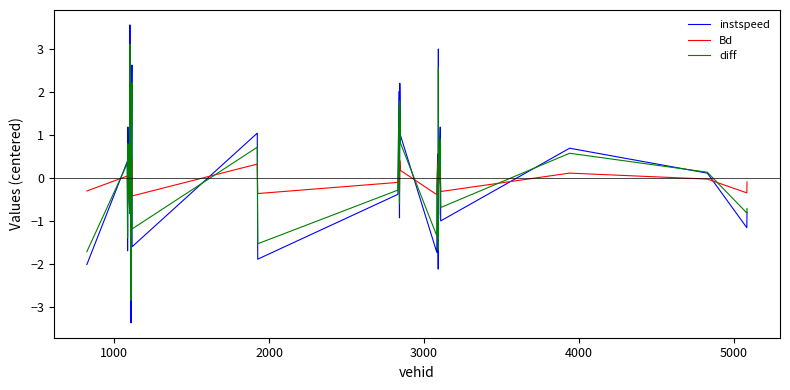

What is the smallest value displayed?

-3.4